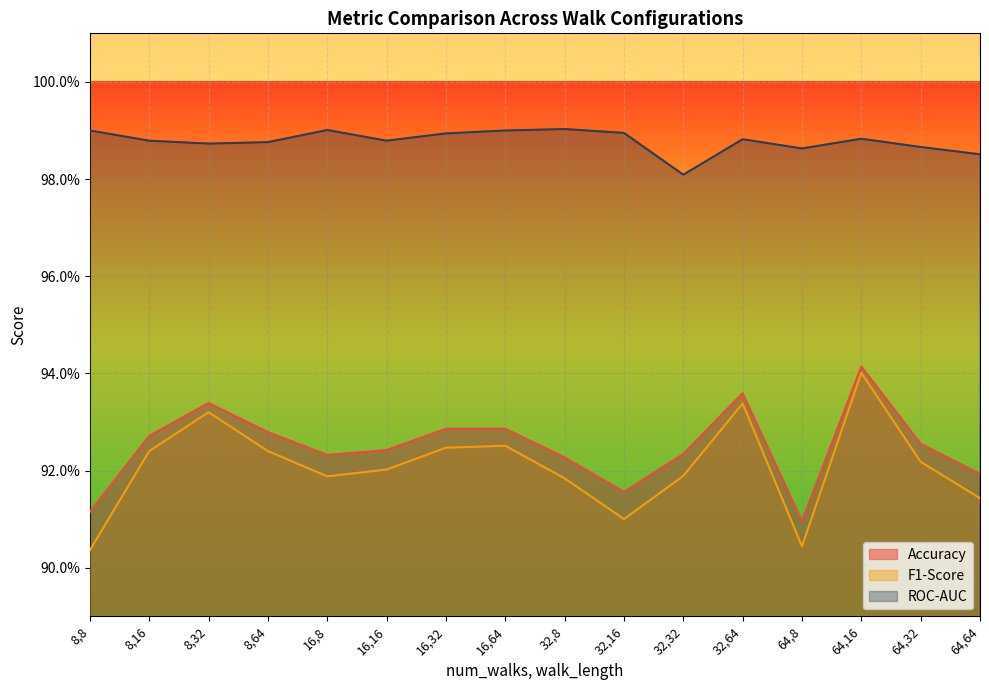

What are all the series names shown in the legend?

Accuracy, F1-Score, ROC-AUC